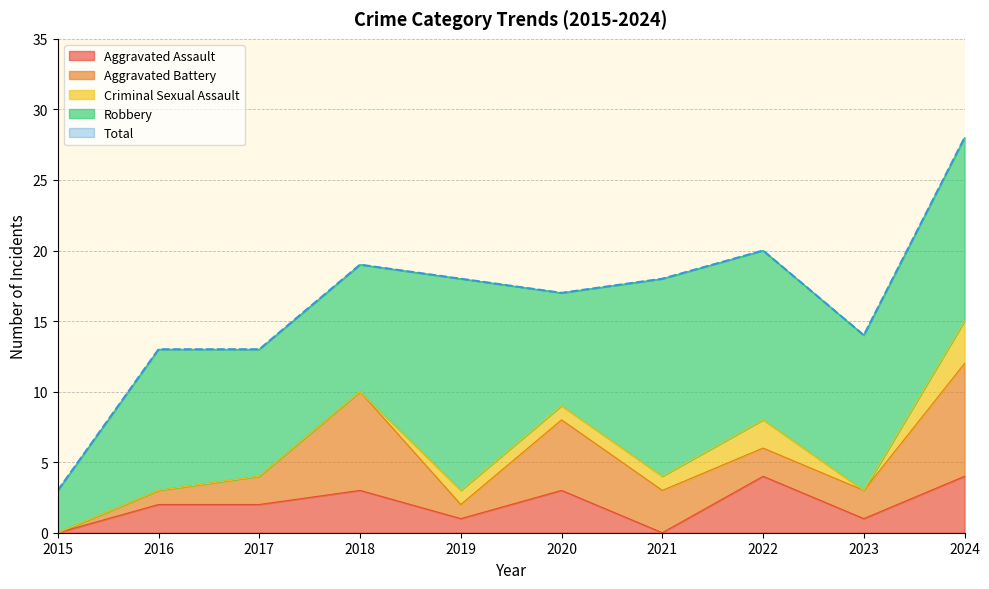

How many lines are shown in the chart?

5